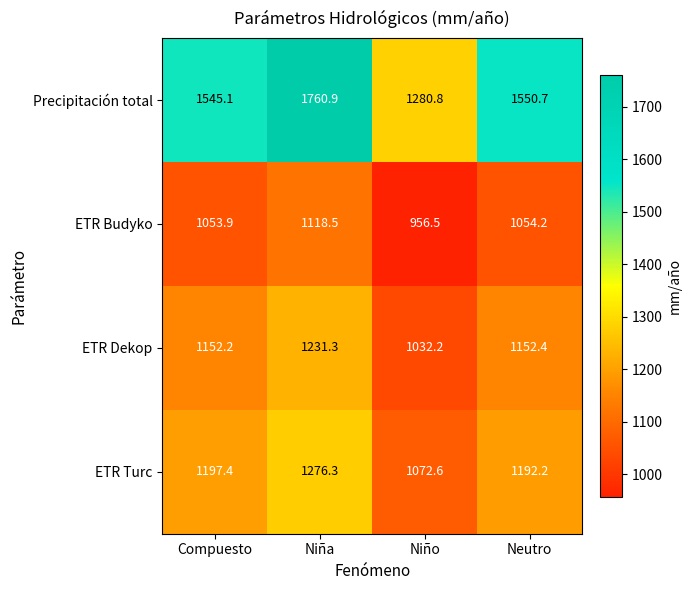

Which series has the largest range (max minus min)?

Precipitación total